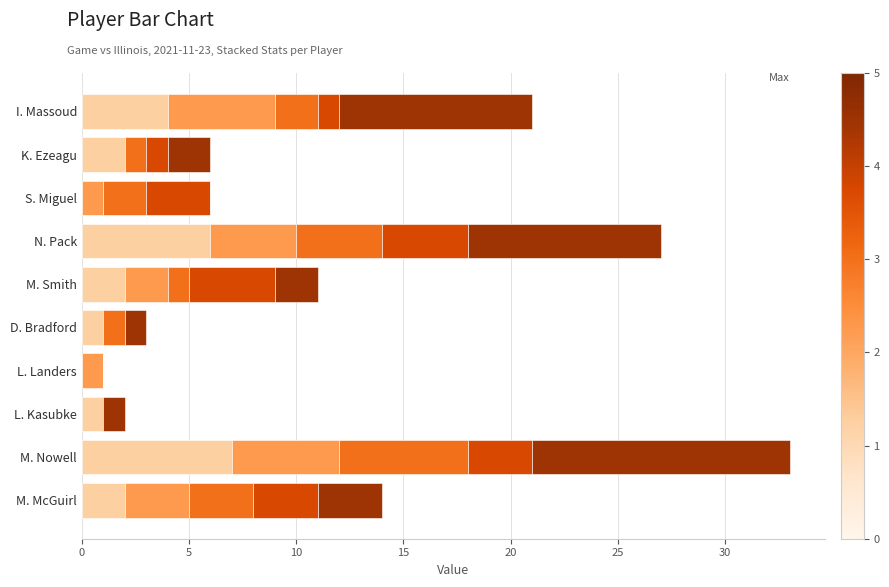

At which category is the sum across all series the highest?

M. Nowell